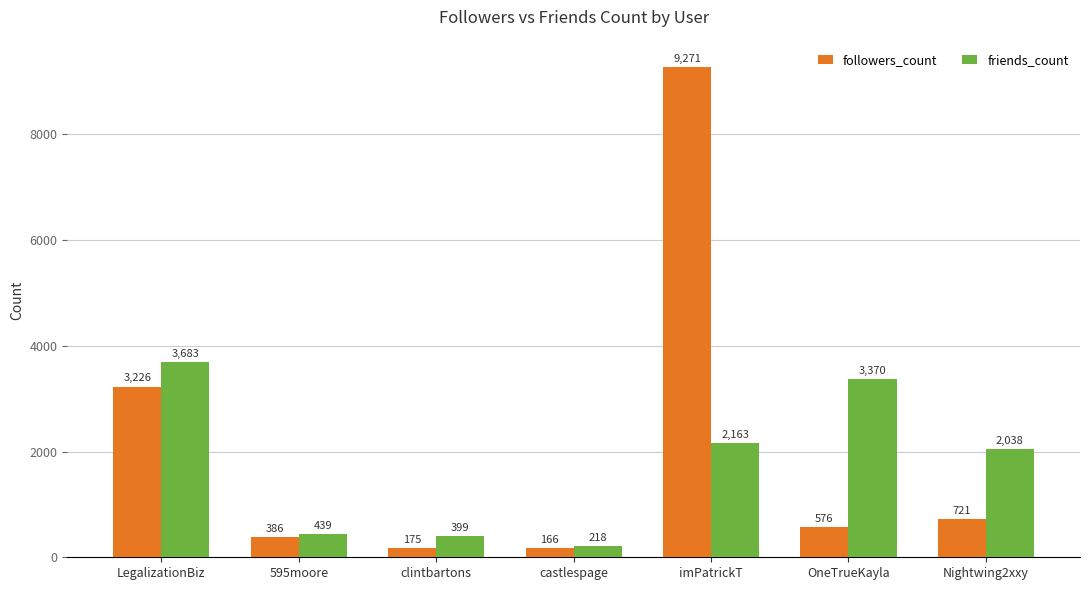

Between 595moore and Nightwing2xxy, which series saw the biggest shift?

friends_count